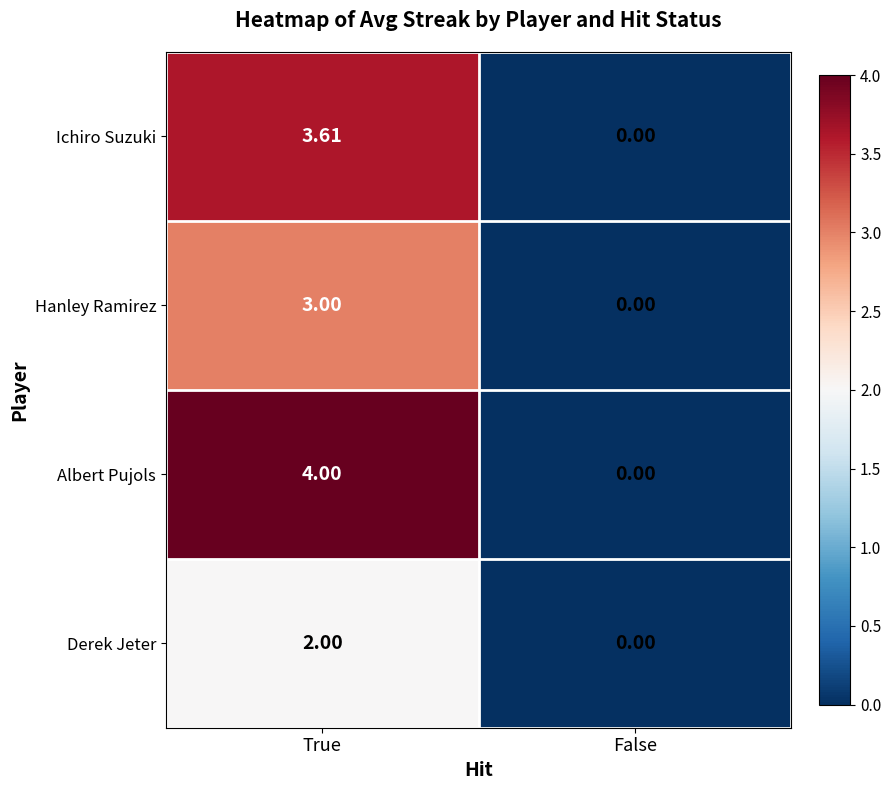

How many categories are shown in the chart?

2